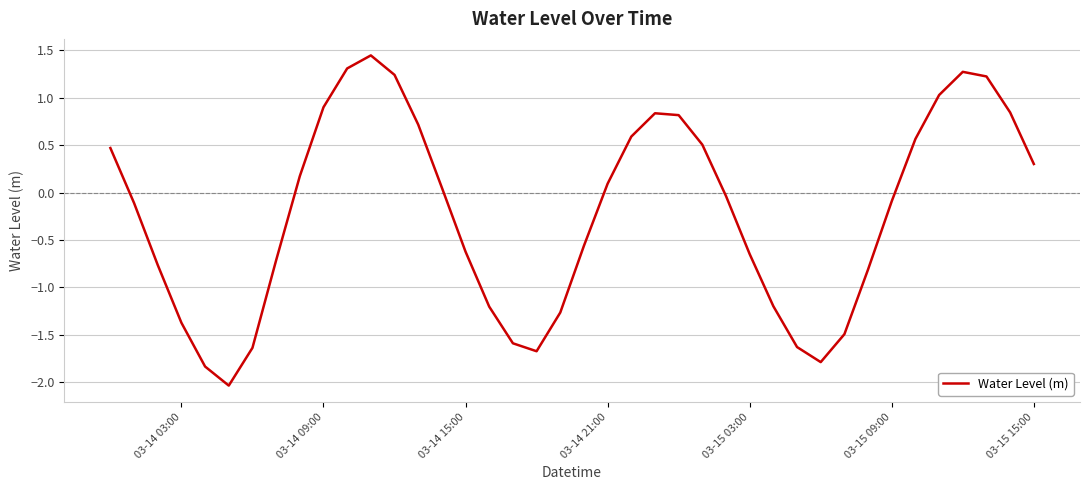

What is the smallest value displayed?

-2.0